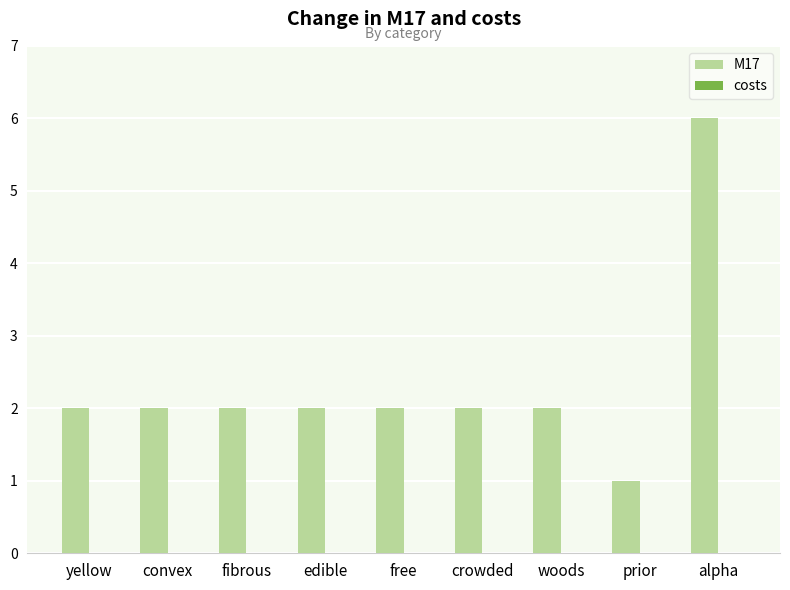

What is the greatest value displayed?

6